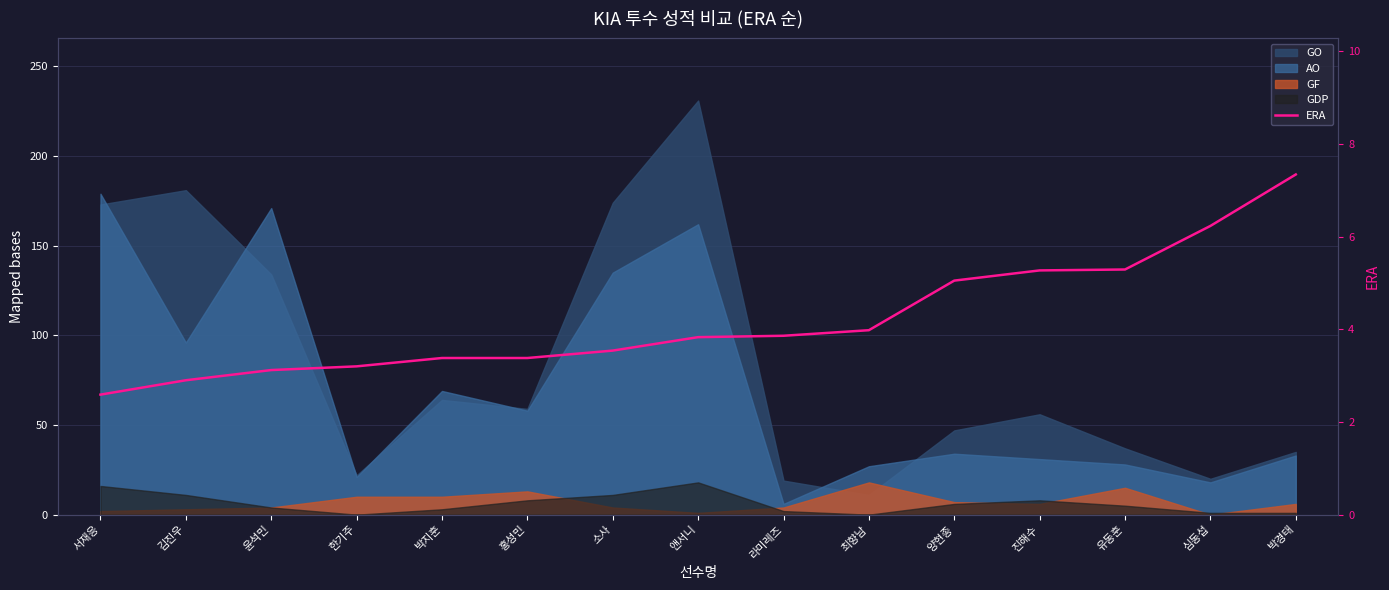

Reading left to right, what are all the values shown in this chart?

2.6	2.9	3.1	3.2	3.4	3.4	3.5	3.8	3.9	4.0	5.0	5.3	5.3	6.2	7.3